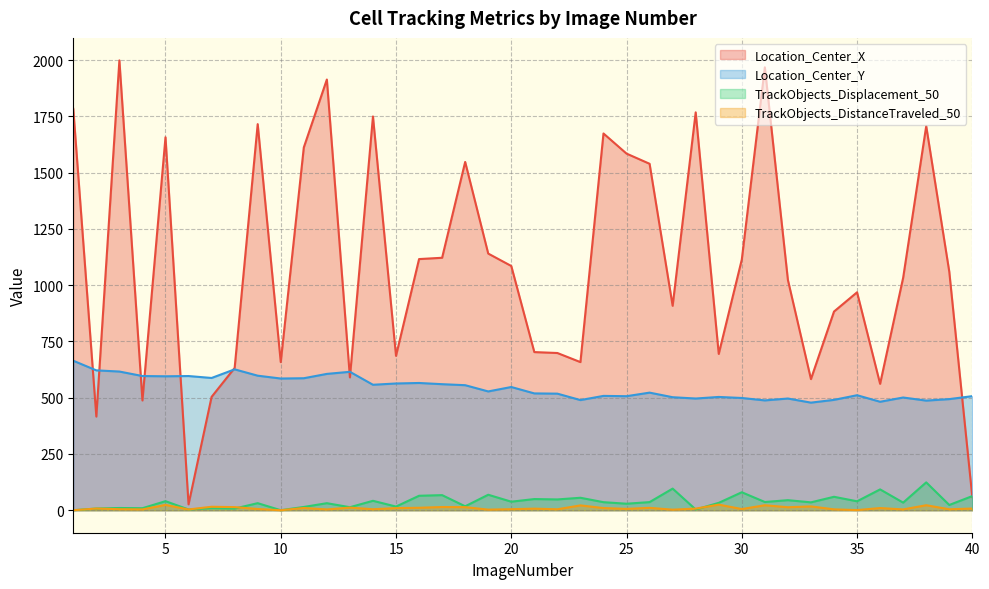

Reading left to right, what are all the values shown in this chart?

Location_Center_X: 1=1783.8	2=416.2	3=1999.4	4=487.9	5=1657.8	6=26.2	7=503.8	8=632.5	9=1716.1	10=658.3	11=1612.4	12=1914.4	13=590.4	14=1750.2	15=686.2	16=1116.3	17=1122.1	18=1548.0	19=1140.8	20=1085.6	21=702.9	22=698.8	23=658.4	24=1674.5	25=1585.1	26=1539.8	27=908.7	28=1768.4	29=694.8	30=1114.1	31=1968.5	32=1023.5	33=582.8	34=883.1	35=968.6	36=561.8	37=1033.5	38=1707.3	39=1060.5	40=58.1
Location_Center_Y: 1=664.5	2=621.6	3=616.5	4=596.5	5=595.3	6=596.4	7=587.9	8=626.2	9=598.0	10=585.4	11=586.7	12=606.0	13=615.3	14=557.7	15=563.3	16=565.6	17=560.2	18=555.8	19=528.0	20=547.7	21=519.2	22=518.2	23=489.6	24=508.2	25=506.8	26=522.7	27=502.3	28=496.5	29=503.5	30=498.9	31=488.1	32=496.5	33=478.2	34=490.5	35=511.2	36=482.1	37=501.0	38=487.3	39=493.9	40=507.0
TrackObjects_Displacement_50: 1=0.0	2=7.5	3=9.9	4=8.9	5=40.3	6=3.4	7=9.1	8=7.5	9=31.4	10=0.0	11=14.6	12=31.3	13=13.4	14=41.9	15=16.3	16=64.3	17=67.1	18=17.6	19=68.8	20=38.0	21=49.6	22=48.0	23=55.4	24=35.8	25=29.0	26=36.1	27=96.1	28=3.4	29=32.8	30=79.9	31=36.6	32=44.7	33=35.0	34=59.7	35=39.8	36=92.6	37=33.8	38=123.8	39=23.3	40=62.8
TrackObjects_DistanceTraveled_50: 1=0.0	2=7.5	3=4.6	4=3.7	5=23.6	6=3.4	7=15.4	8=13.9	9=5.5	10=0.0	11=10.0	12=3.5	13=11.6	14=4.4	15=9.4	16=10.9	17=14.2	18=13.7	19=2.7	20=4.6	21=7.0	22=4.2	23=21.5	24=9.6	25=6.0	26=10.6	27=2.5	28=7.2	29=24.9	30=5.2	31=22.1	32=13.3	33=17.0	34=3.9	35=0.7	36=9.7	37=3.6	38=22.2	39=4.2	40=7.5